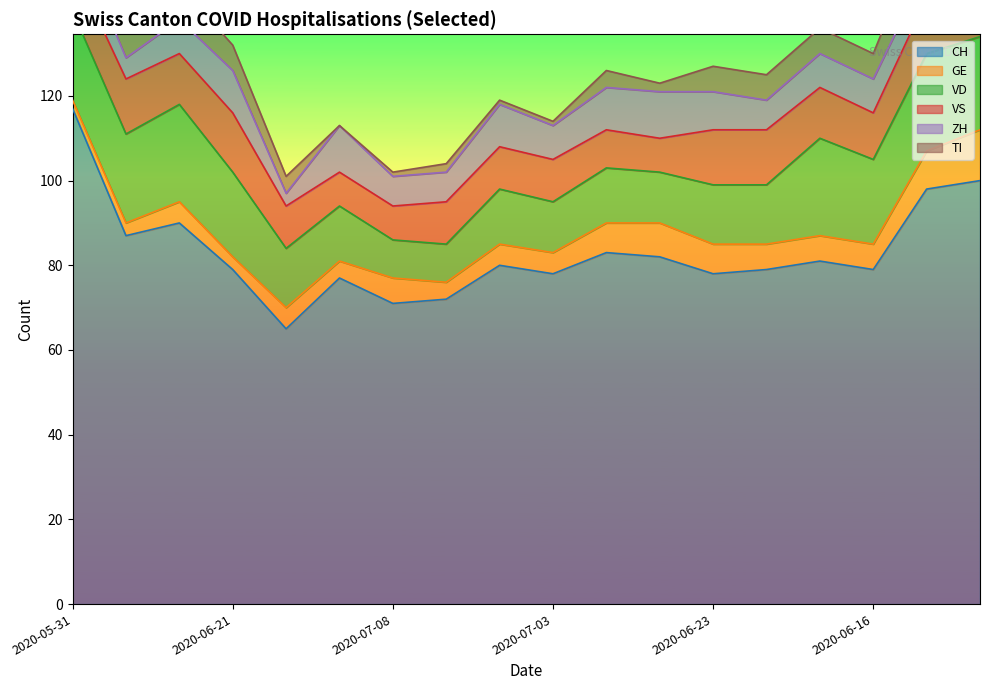

The CH series shows 160 at 2020-06-14. True or false?

False